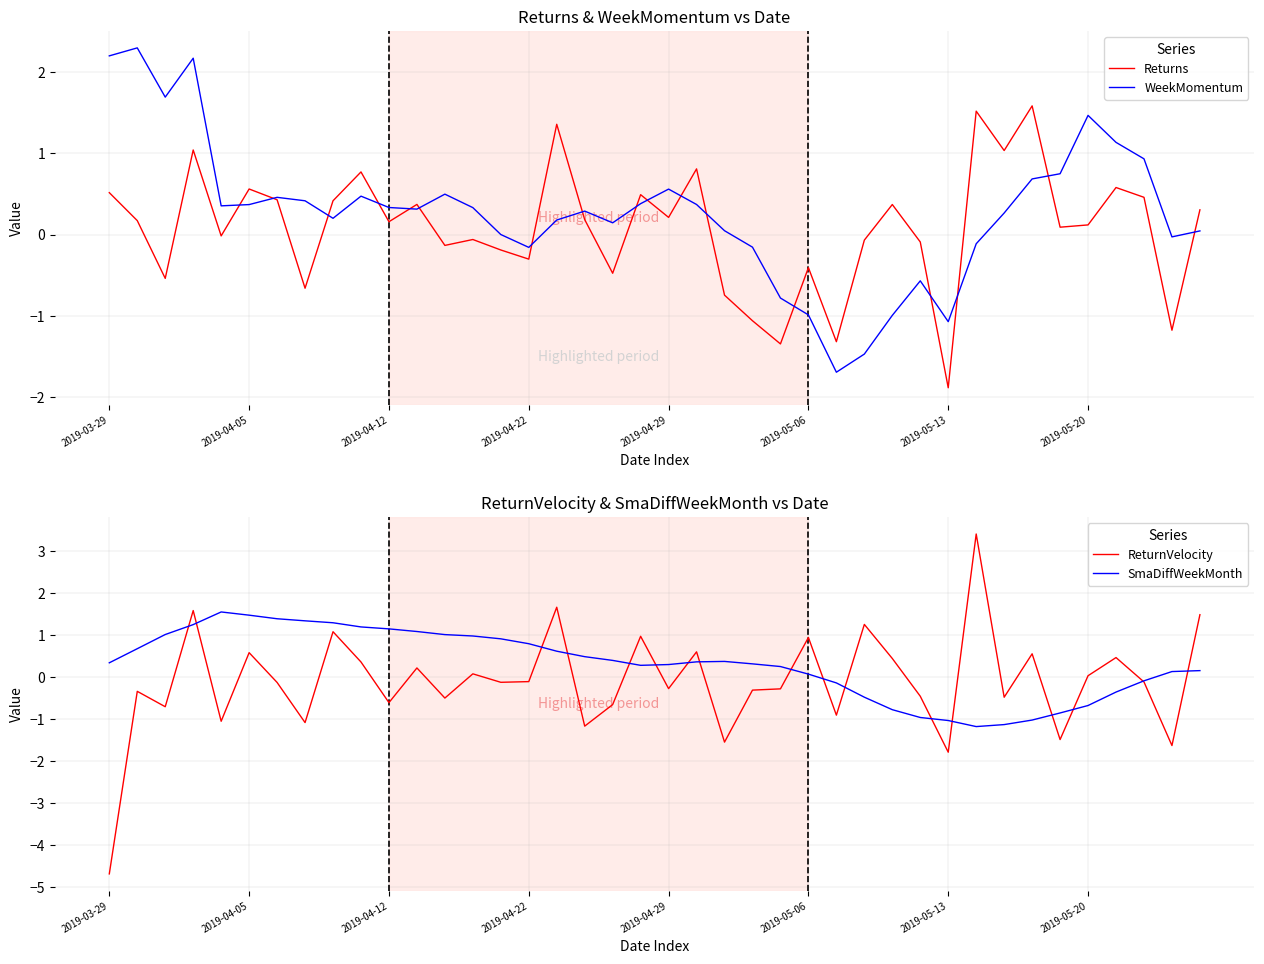

How many times do WeekMomentum and ReturnVelocity cross each other?

15